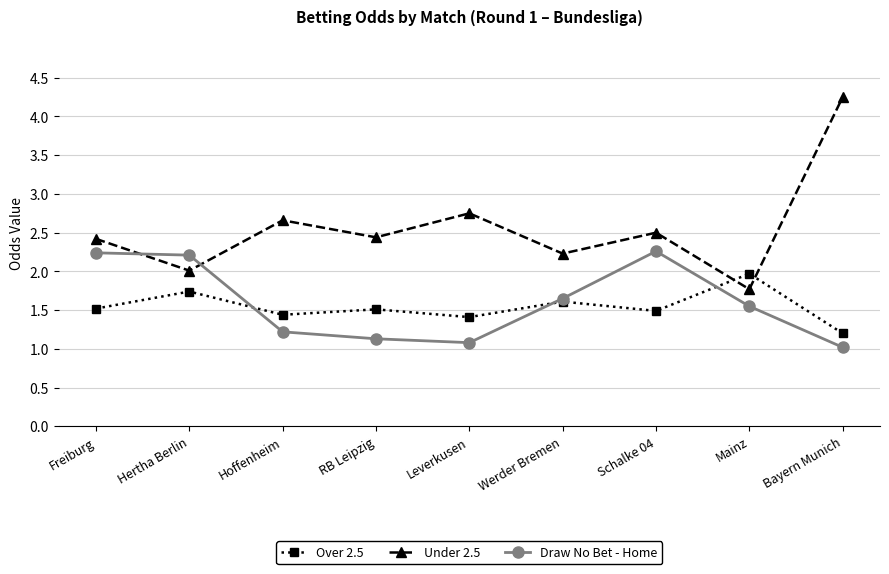

At Schalke 04, list the series in order from smallest to largest.

Over 2.5, Draw No Bet - Home, Under 2.5